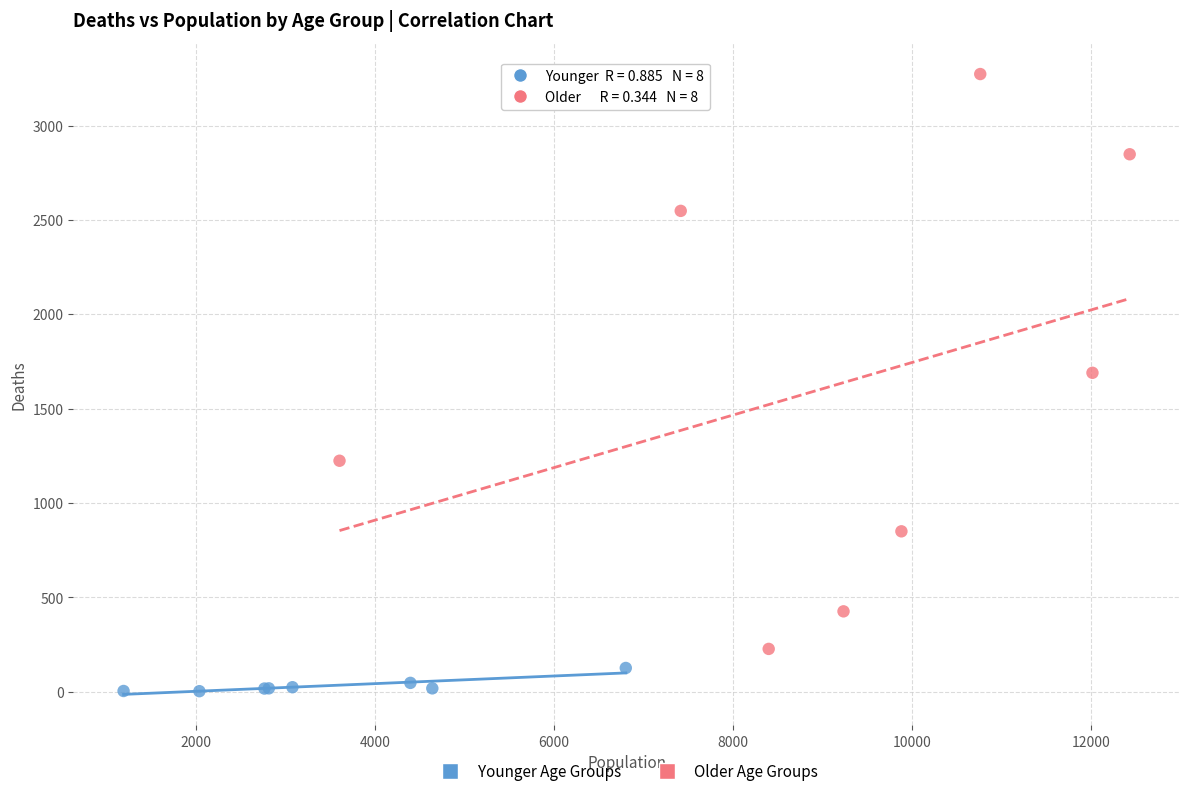

Which series reaches the minimum Y coordinate?

Younger Age Groups